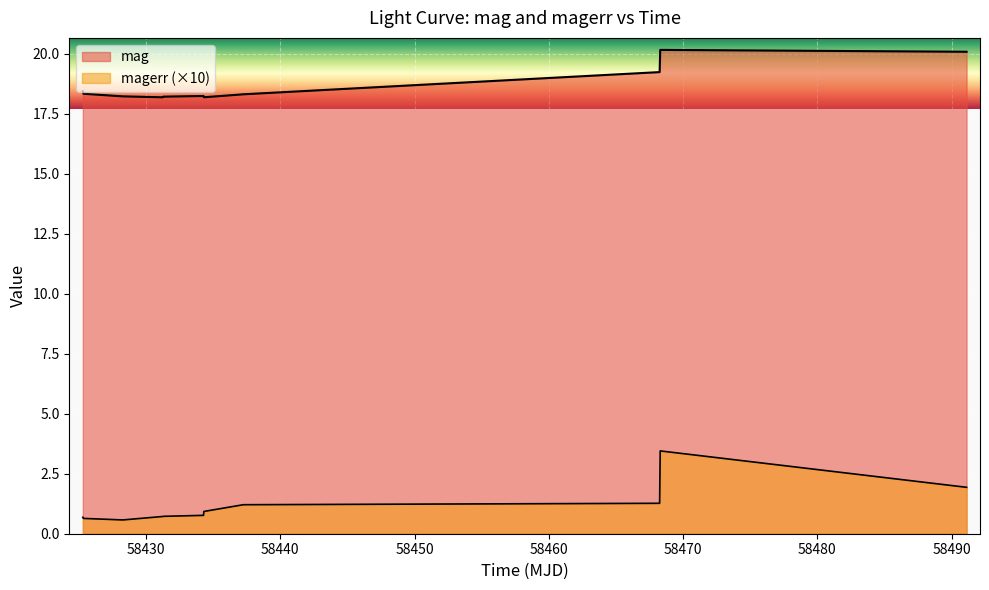

Which series changed the most between 58425.344201399945 and 58468.29561340017?

magerr